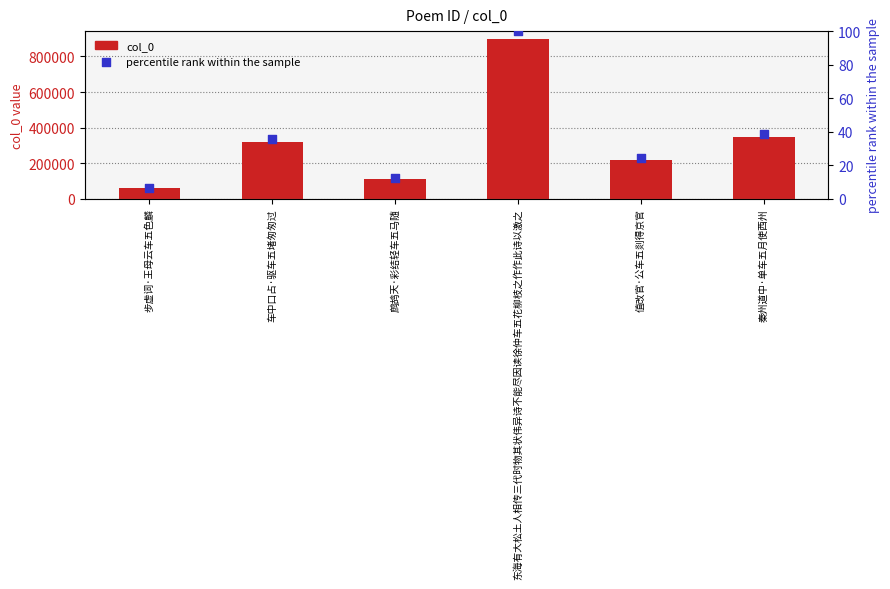

Which series reaches the minimum Y coordinate?

percentile rank within the sample